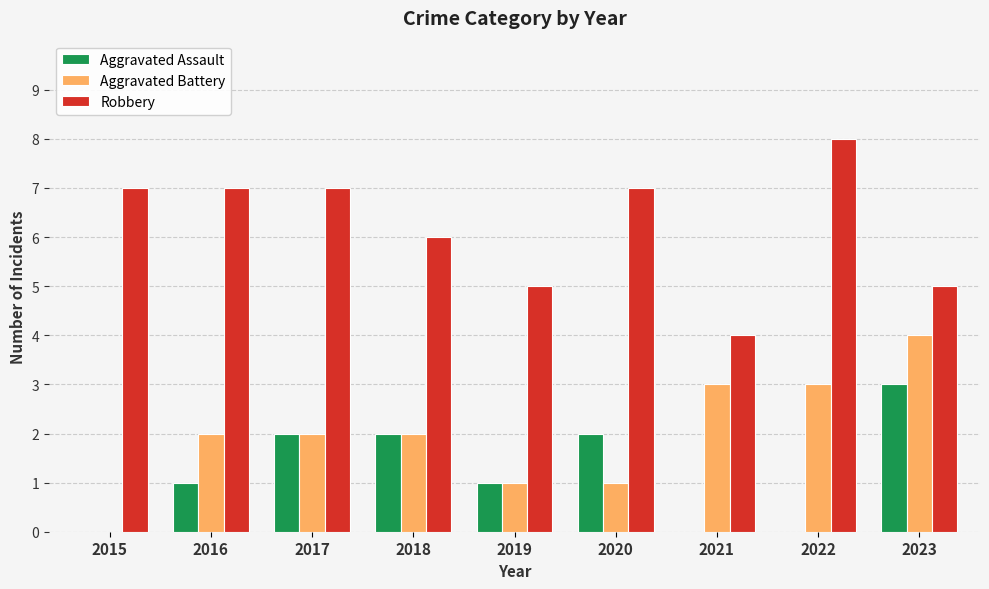

Which series has the largest total across all categories?

Robbery